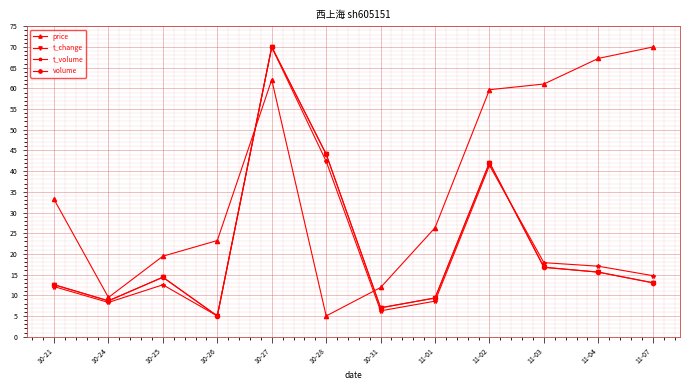

How many lines are shown in the chart?

4